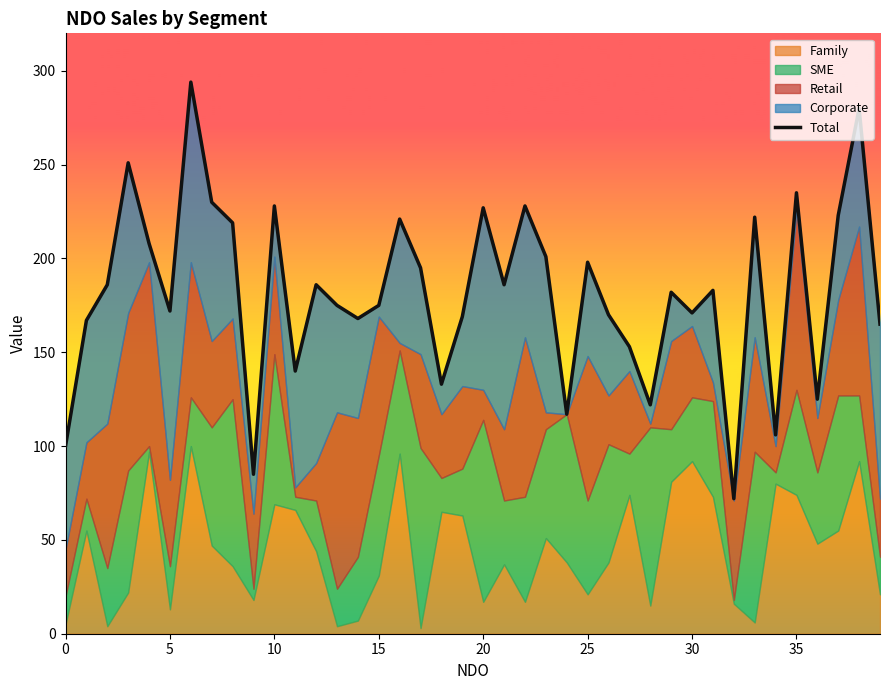

Does the chart display data point markers on the line(s)?

No